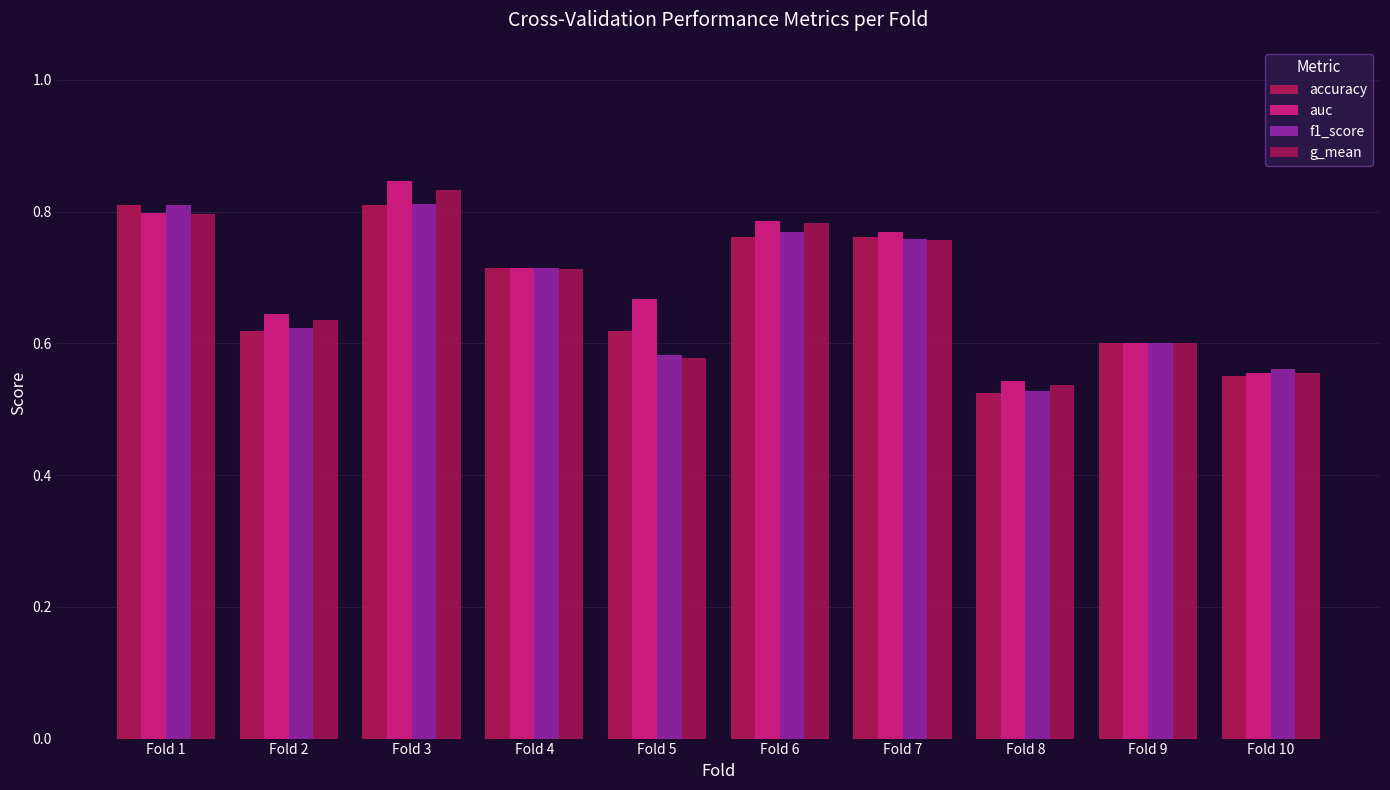

At which category does the chart reach its minimum across all series?

Fold 8